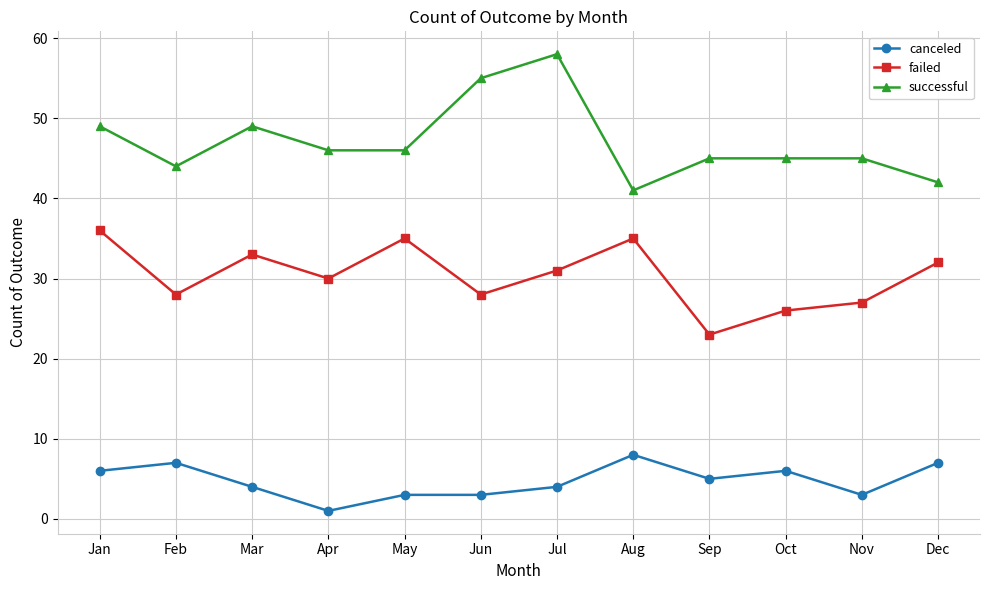

Which category has the lowest value across all series?

Apr